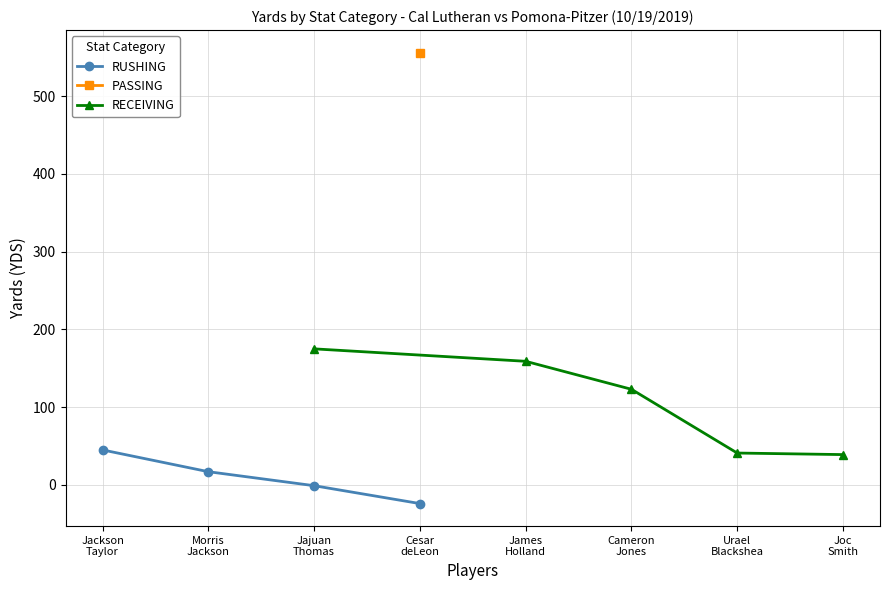

Between which two adjacent categories do RECEIVING_YDS and PASSING_YDS first intersect?

Jajuan Thomas and Cesar deLeon